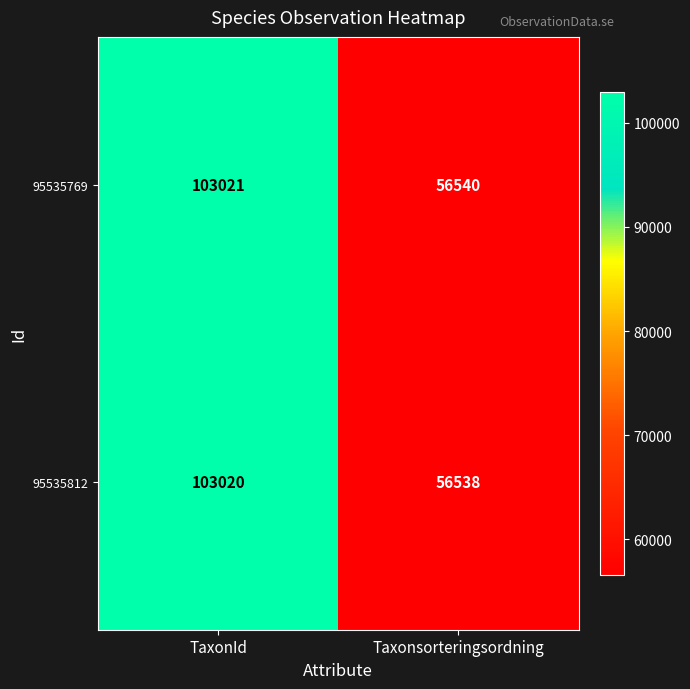

What is the total value across all series at TaxonId?

206041